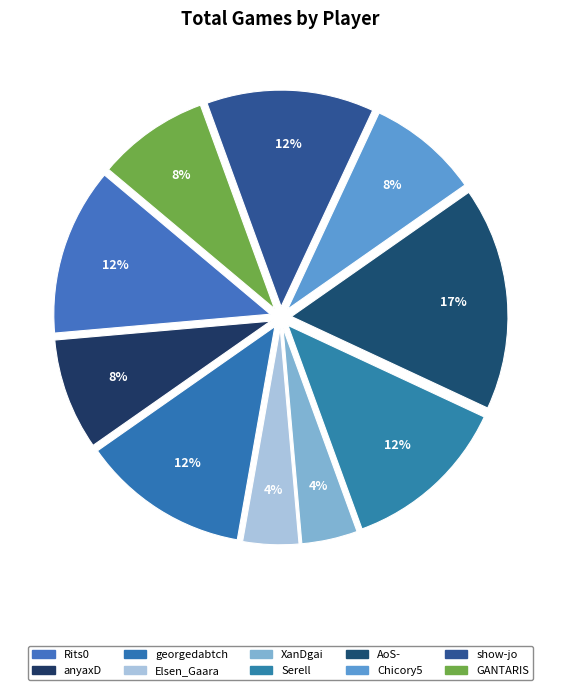

To the nearest percent, what is the difference between the largest and smallest slice percentages?

12%